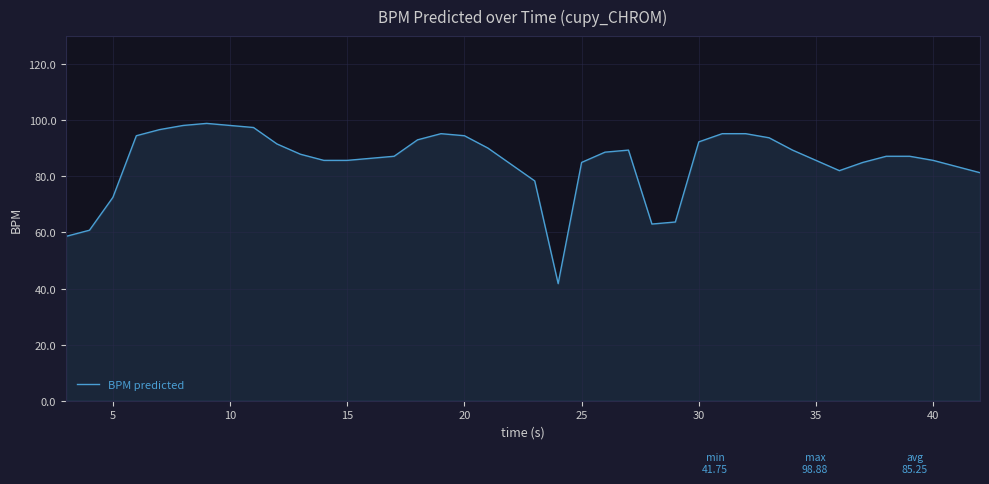

What is the smallest value displayed?

41.7